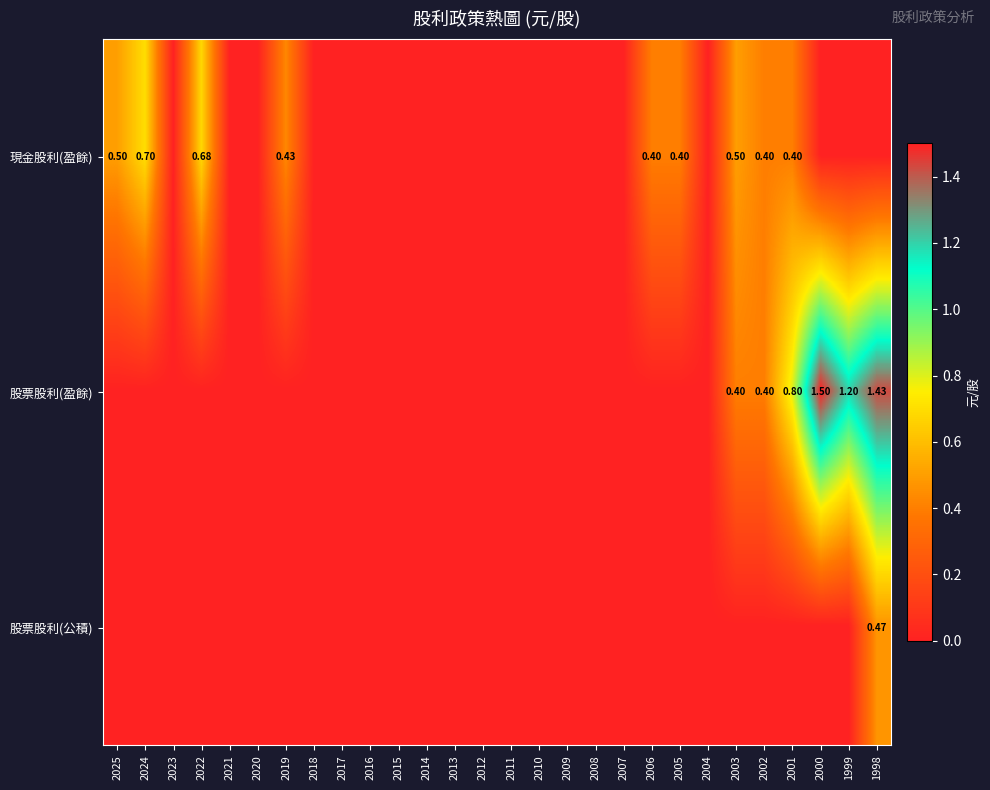

Is it true that 股票股利(盈餘) equals 0.5 at 2023?

False